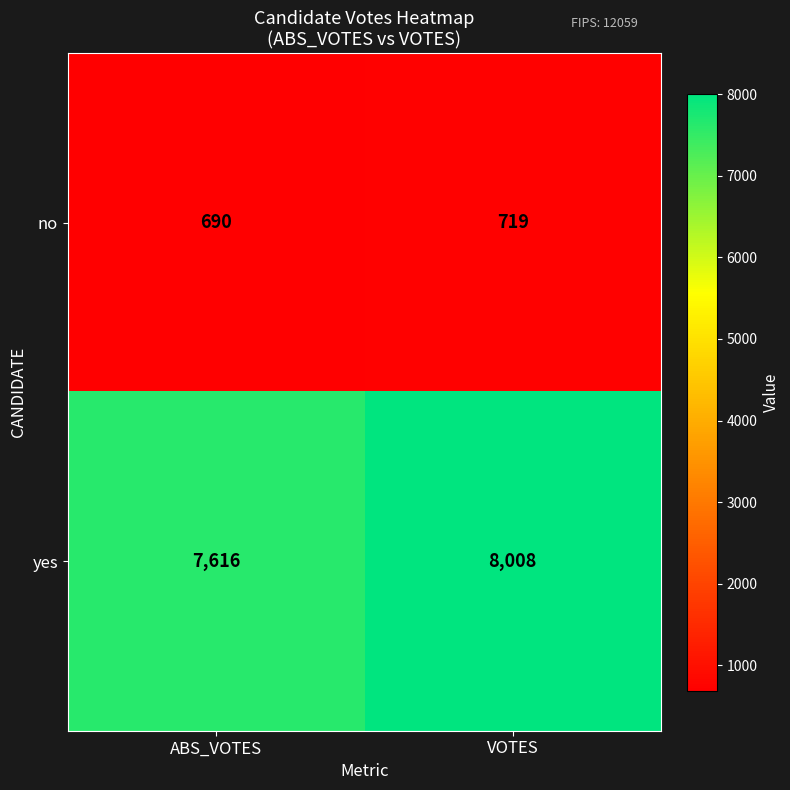

Is the value of no at VOTES greater than the value of yes at VOTES?

No